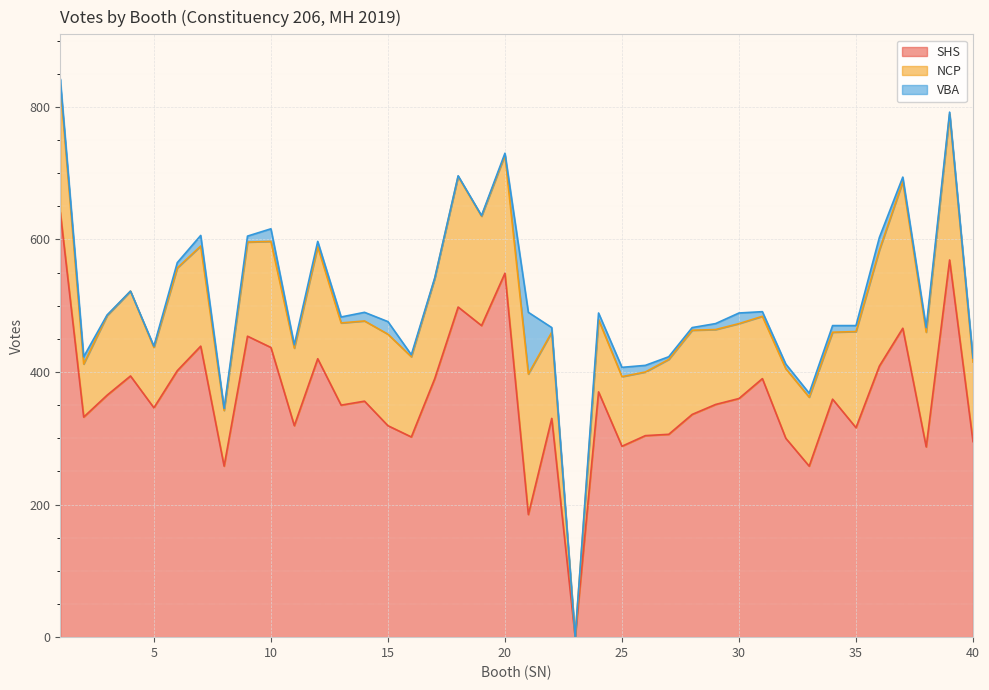

True or false: SHS has a value of 288 at 25.

True